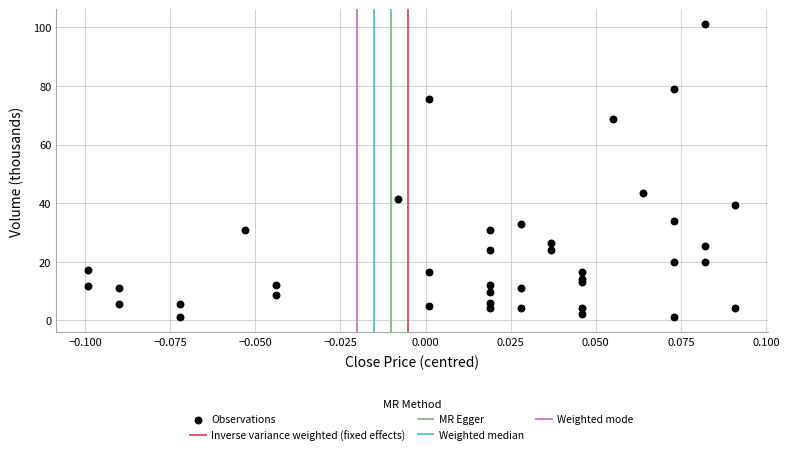

What Y value in the scatter plot is closest to 51?

43.3